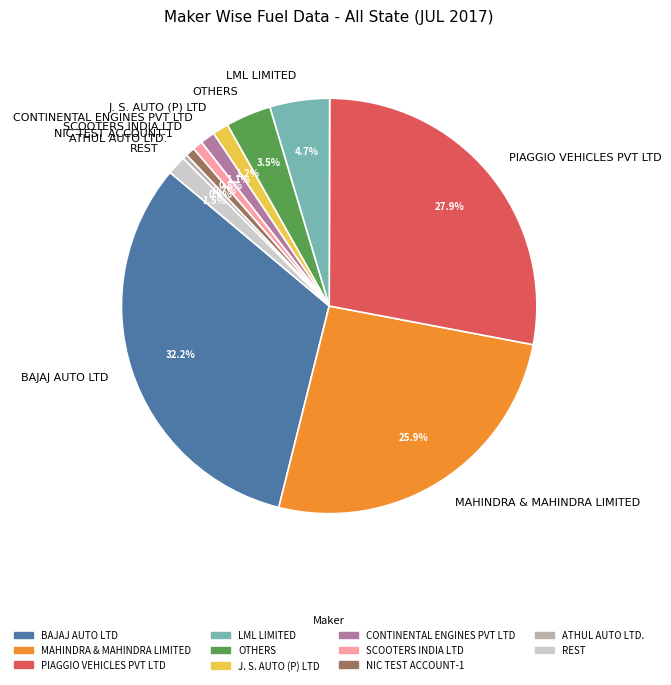

Between SCOOTERS INDIA LTD and LML LIMITED, which is larger?

LML LIMITED